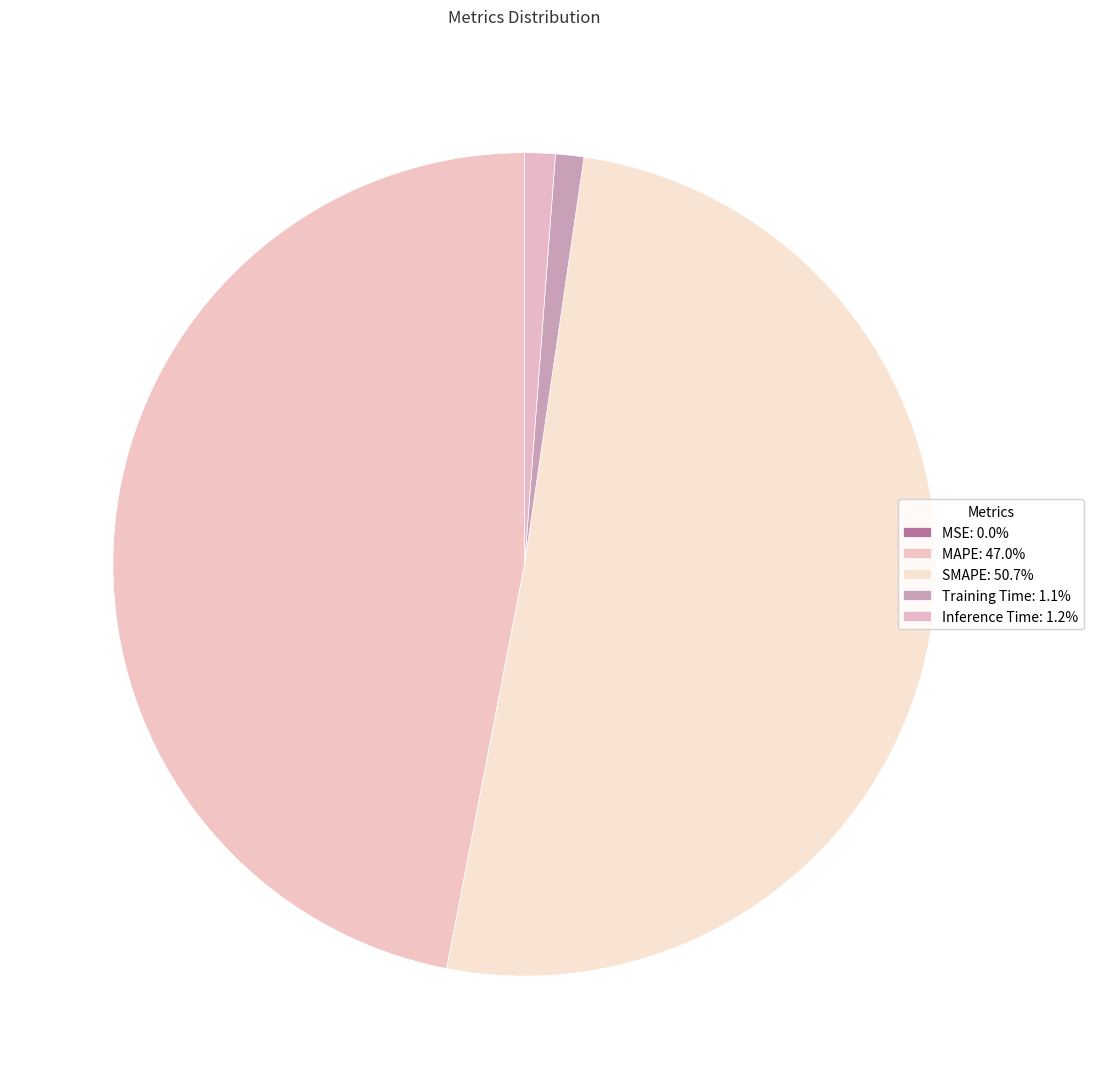

Is MSE the majority of the pie?

No